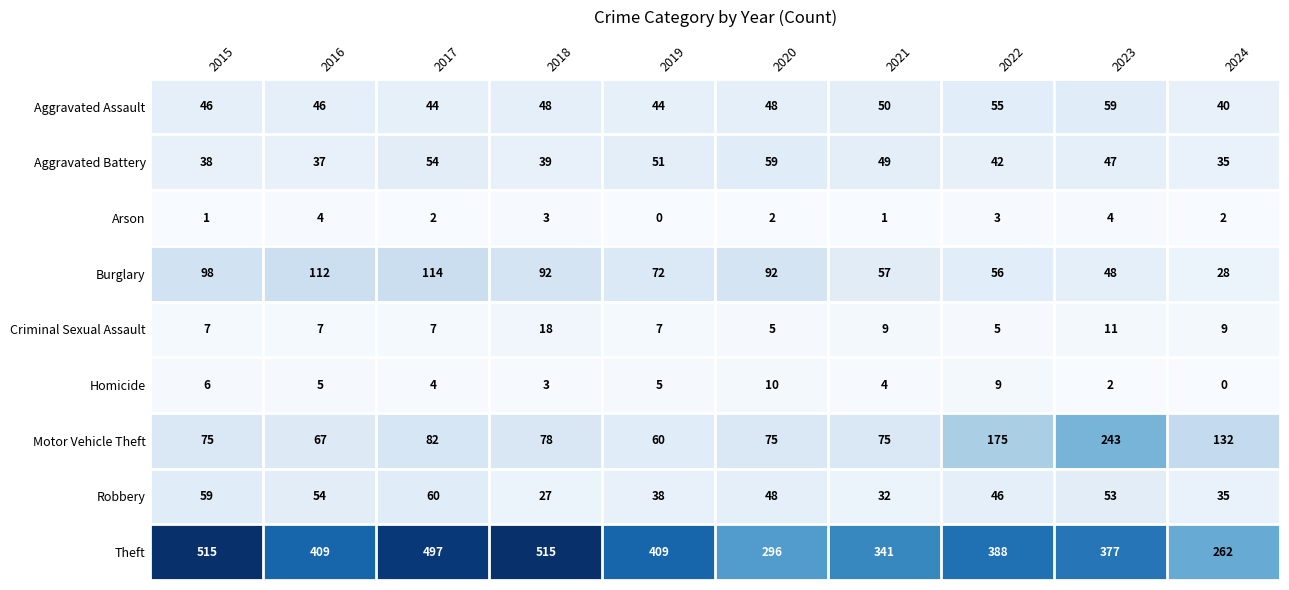

Which series changed the most between 2016 and 2024?

Theft